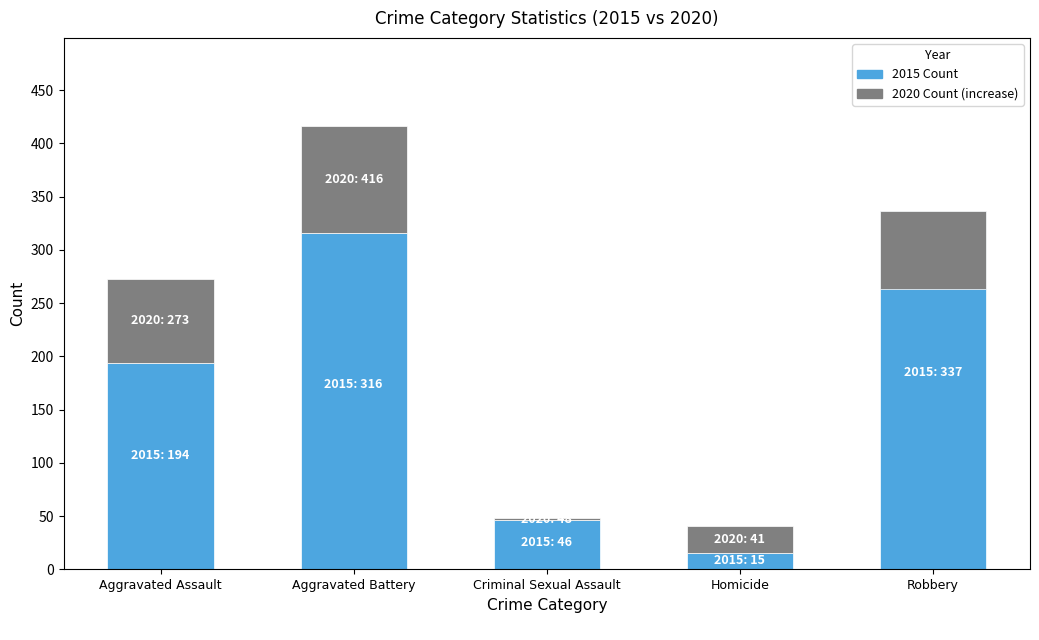

Between Aggravated Assault and Criminal Sexual Assault, which series saw the biggest shift?

2015 Count